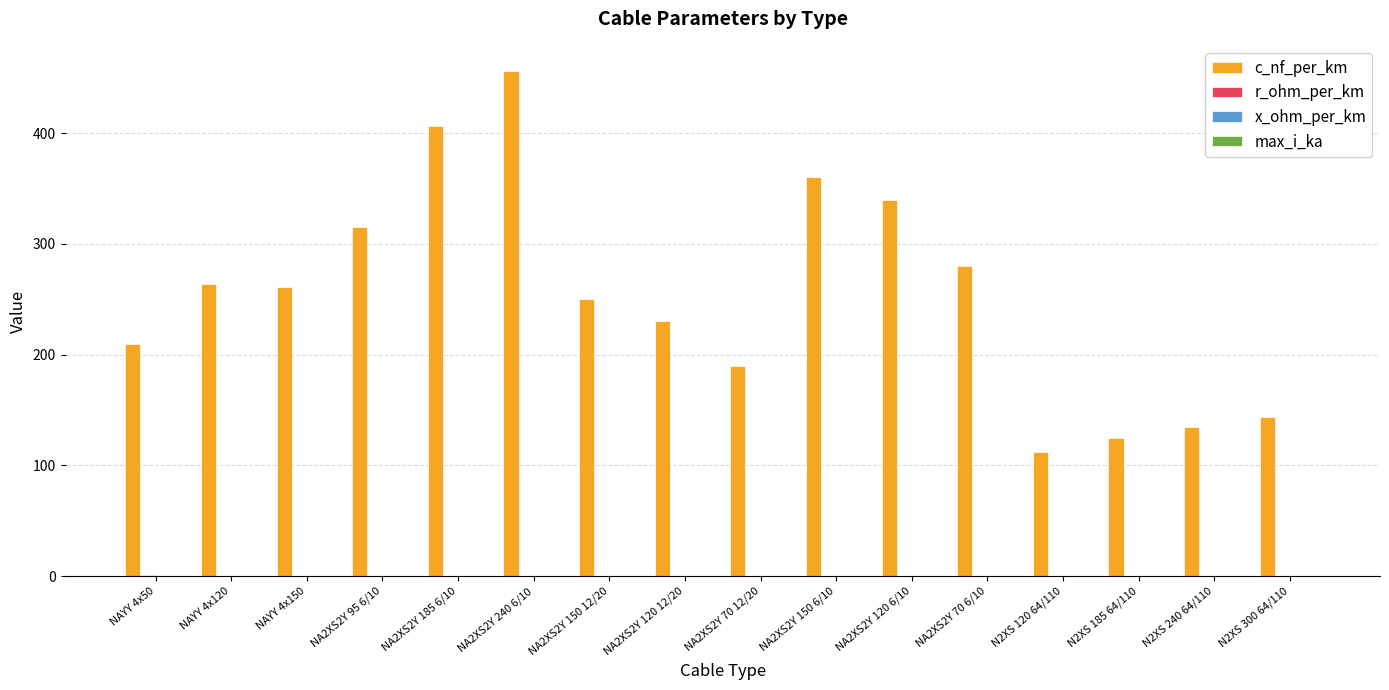

The c_nf_per_km series shows 112.0 at N2XS 120 64/110. True or false?

True